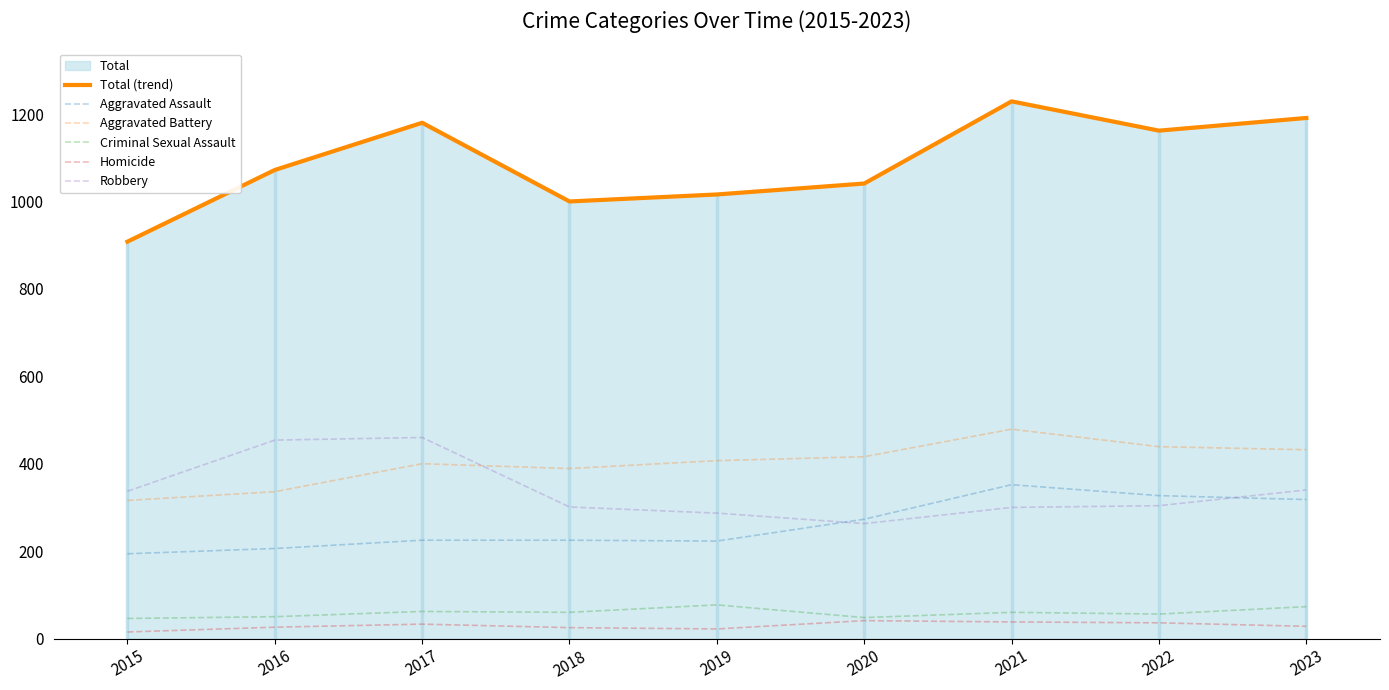

True or false: Total (trend) and Aggravated Battery intersect in this chart.

False